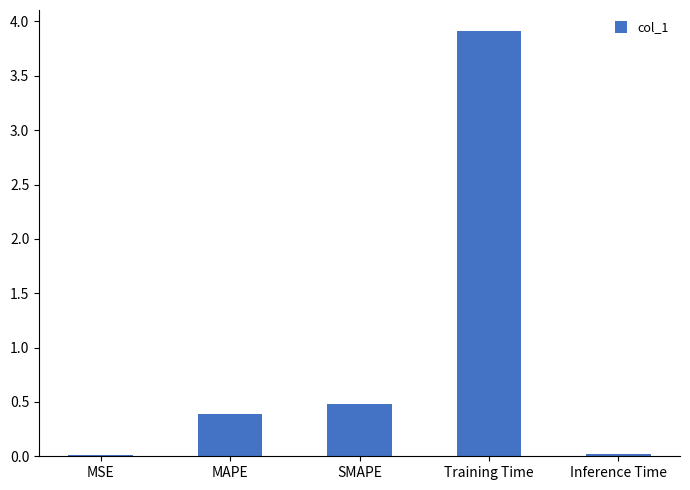

What is the sum of all values?

4.8